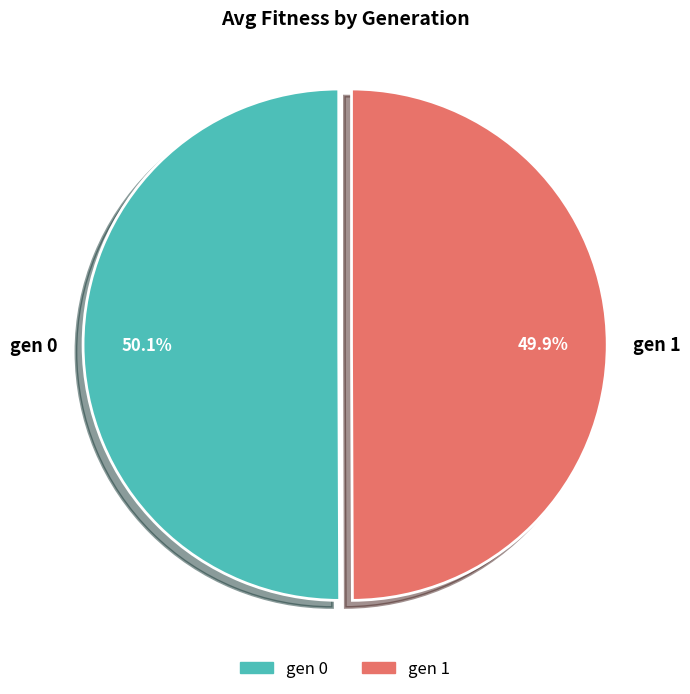

Combined, what portion of the pie is gen 0 and gen 1?

100.0%